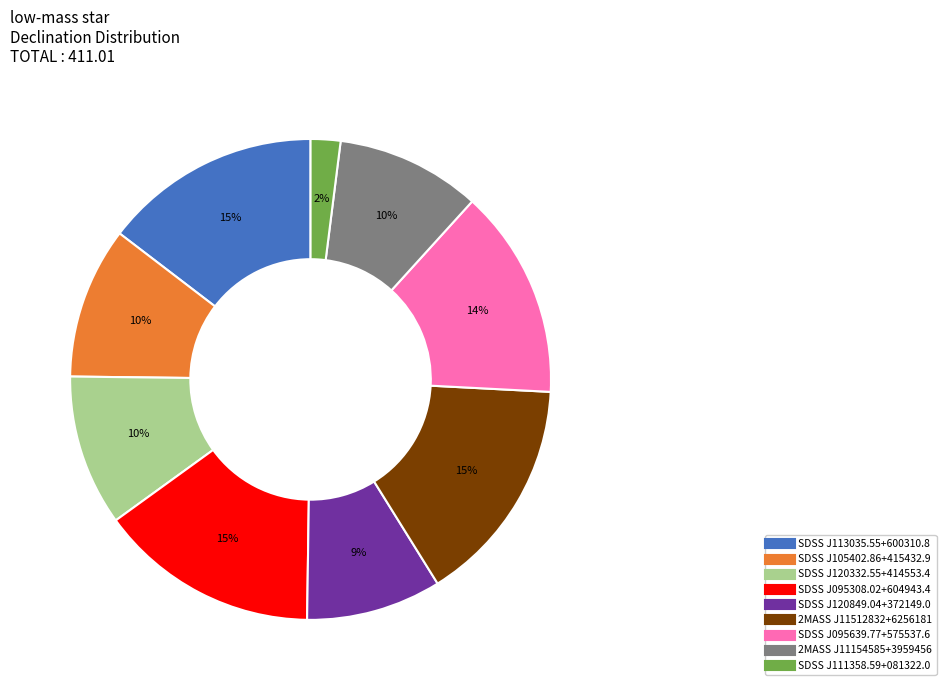

Count the number of slices in the pie.

9